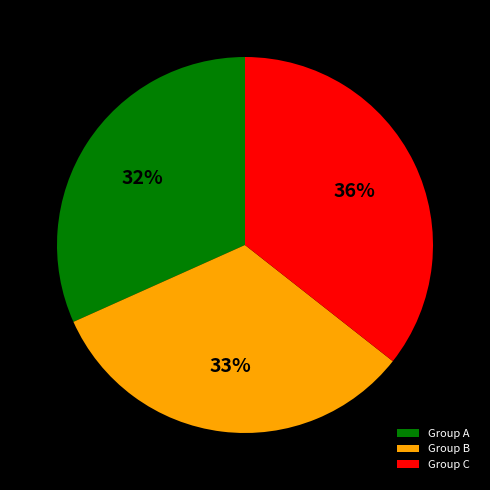

Does Group A account for over 50% of the chart?

No